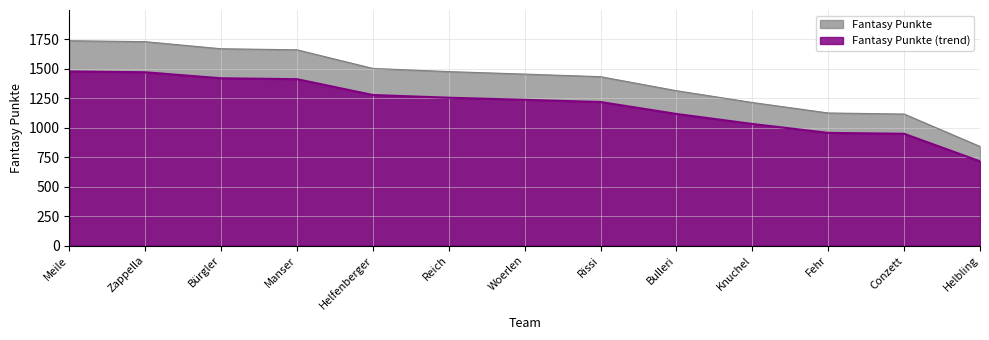

Rank the categories by value from lowest to highest.

Helbling, Conzett, Fehr, Knuchel, Bulleri, Rissi, Woerlen, Reich, Helfenberger, Manser, Bürgler, Zappella, Meile